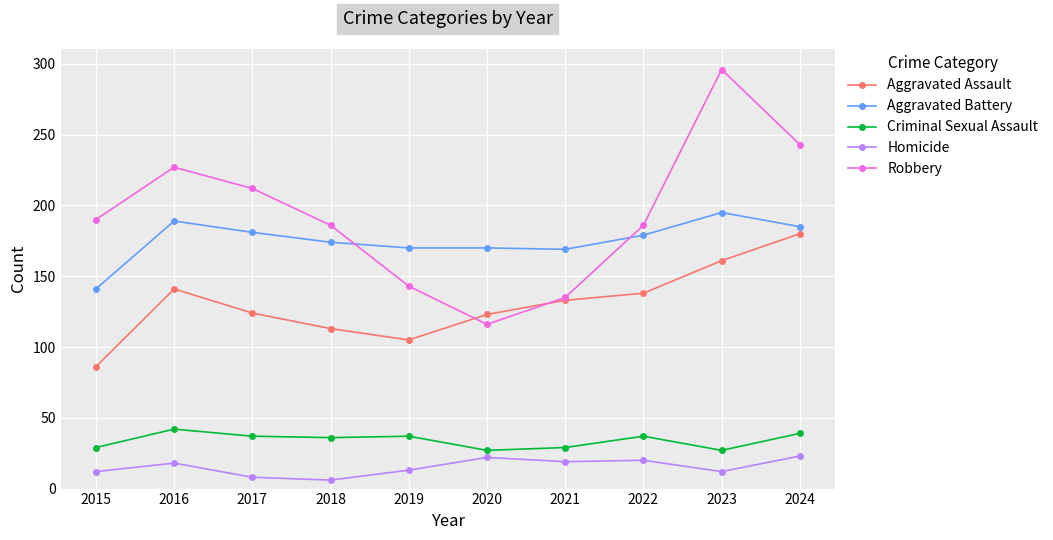

Is it true that Criminal Sexual Assault equals 20 at 2016?

False